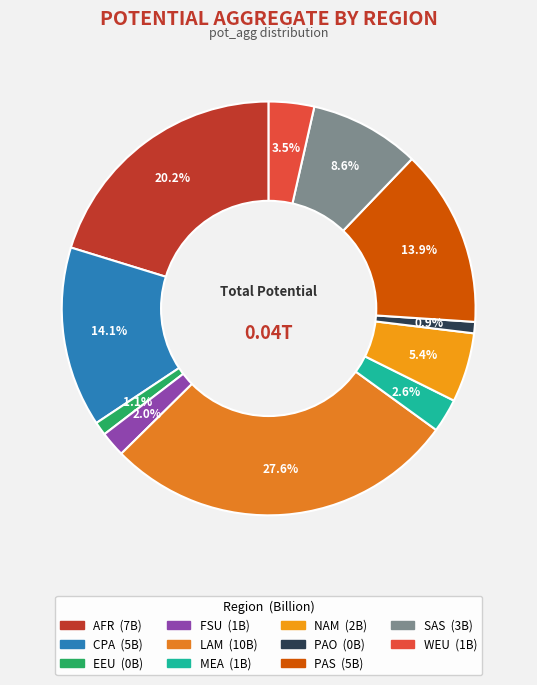

How many slices are in this pie chart?

11